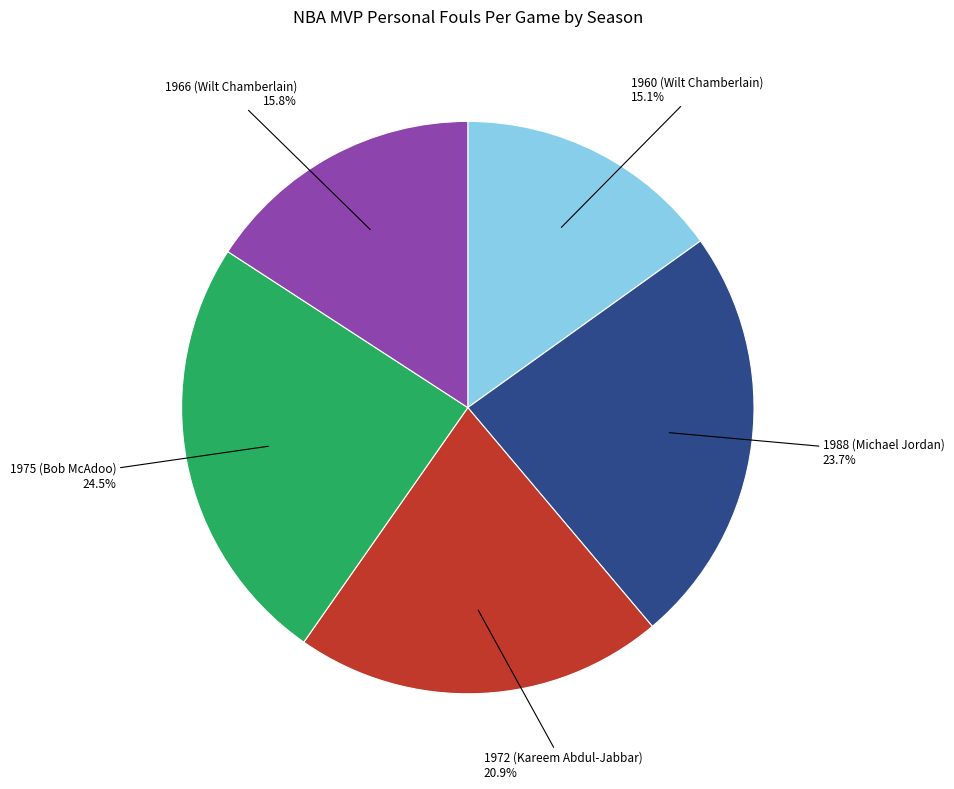

Is there a majority slice in this chart?

No